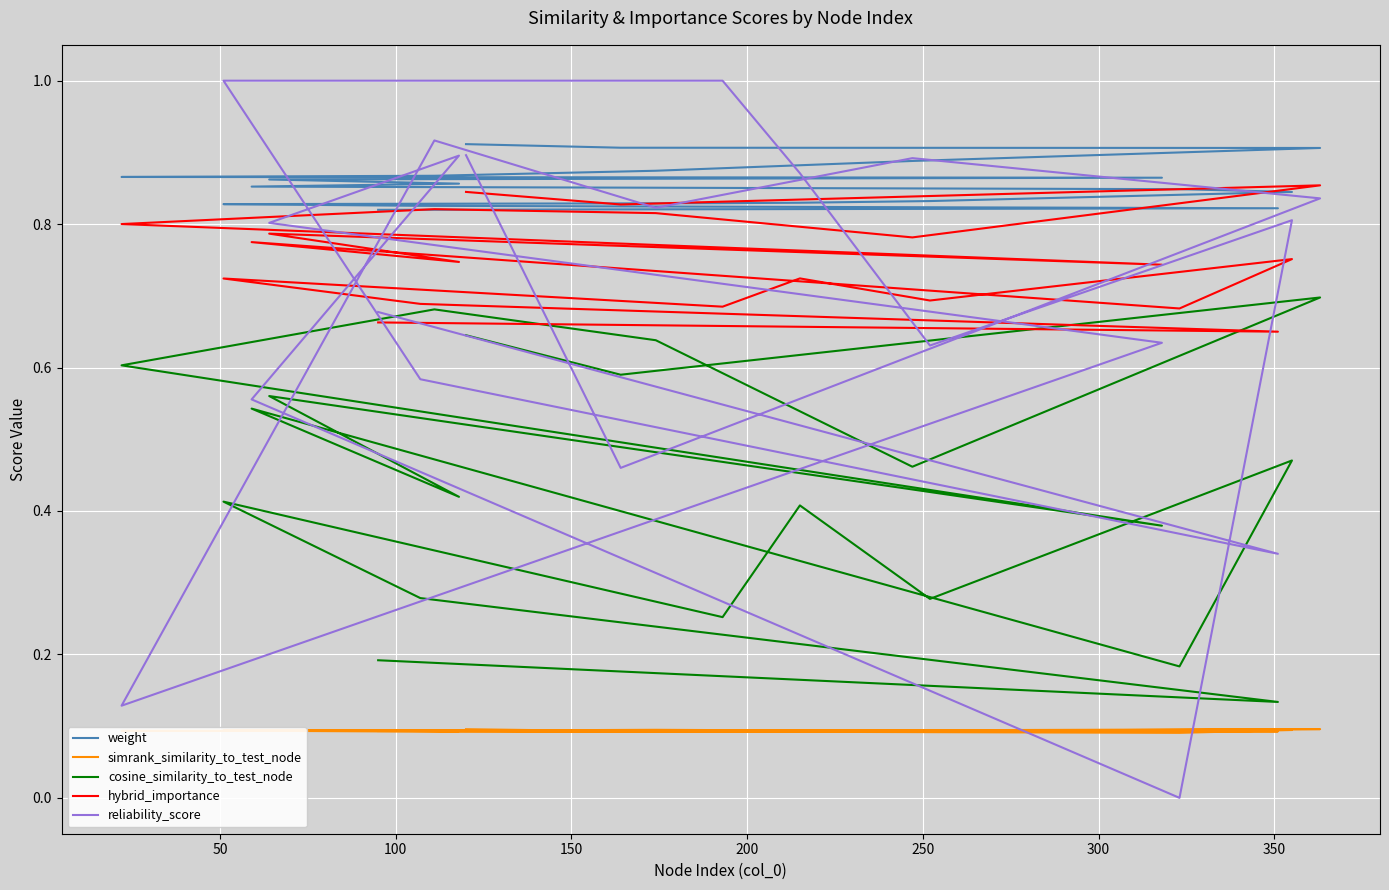

What is the maximum value for cosine_similarity_to_test_node?

0.7